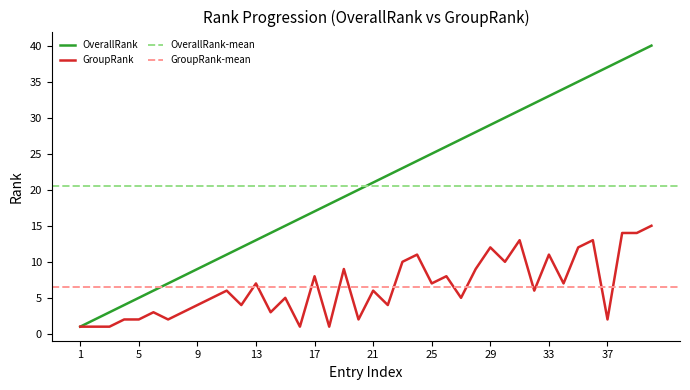

What is the lowest value of the OverallRank series?

1